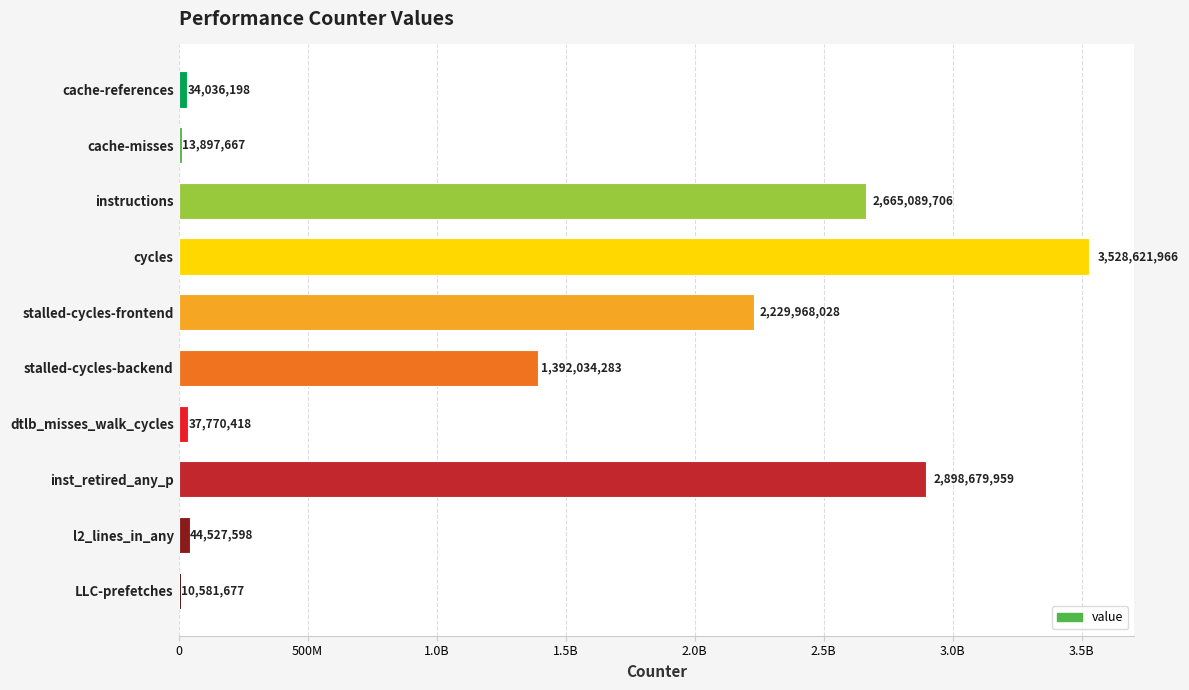

Are the bars horizontal?

Yes